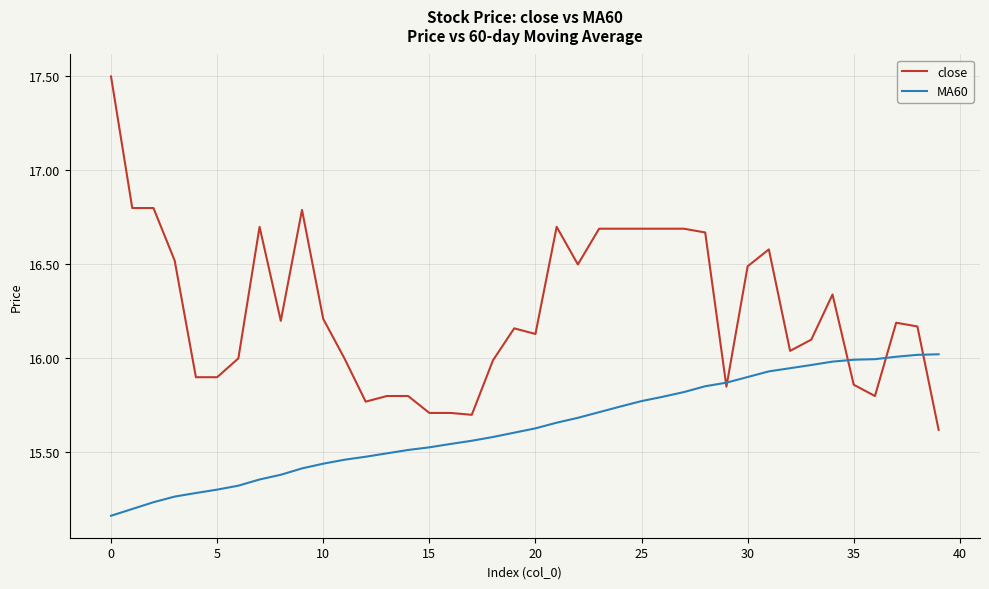

What is the difference between the maximum and minimum values in the close series?

1.9